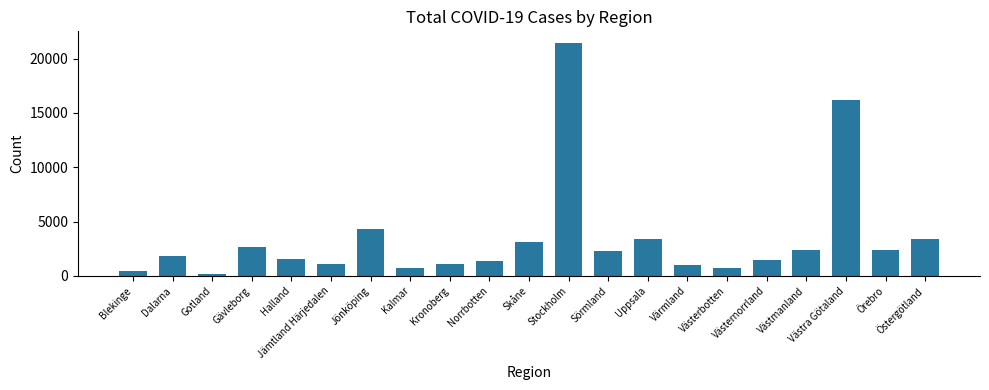

What is the greatest value displayed?

21444